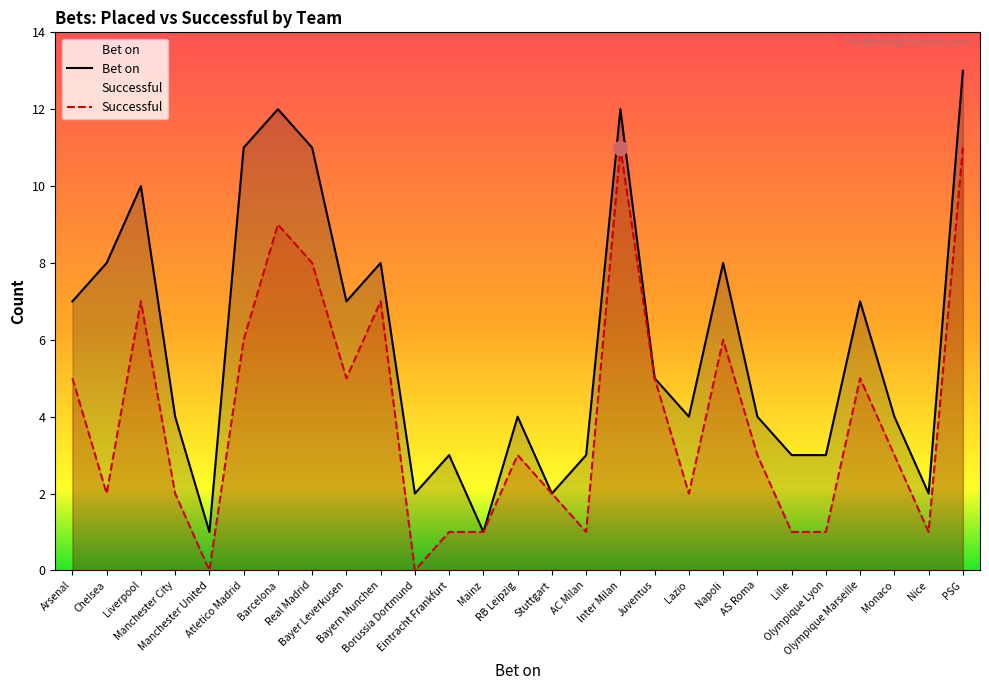

What is the label of the 12th point from the right?

AC Milan